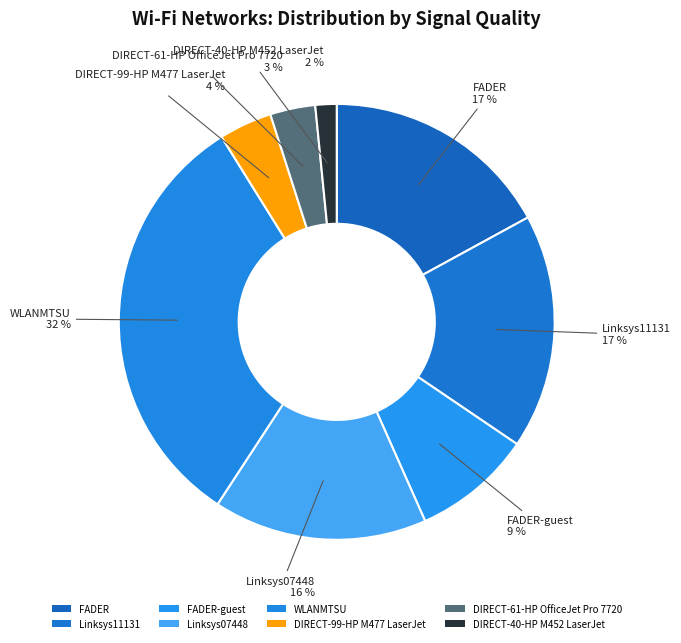

Count the number of slices in the pie.

8